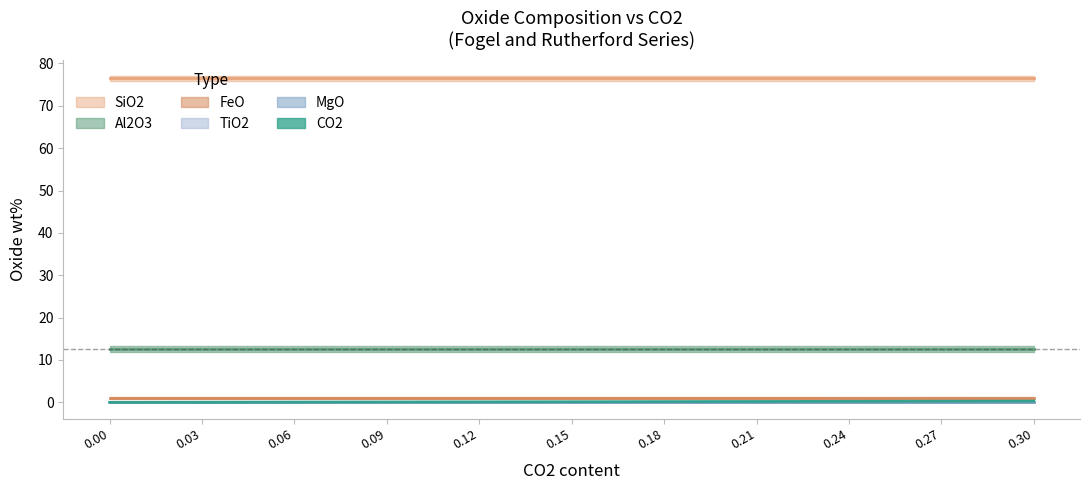

What are all the series names shown in the legend?

CO2, SiO2, TiO2, Al2O3, FeO, MgO